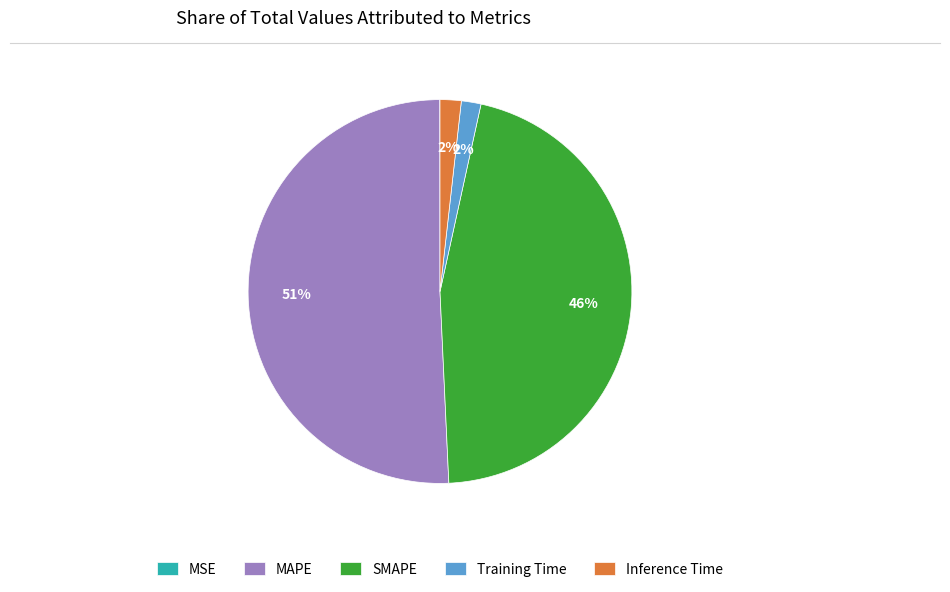

Does Inference Time represent more than half of the total?

No